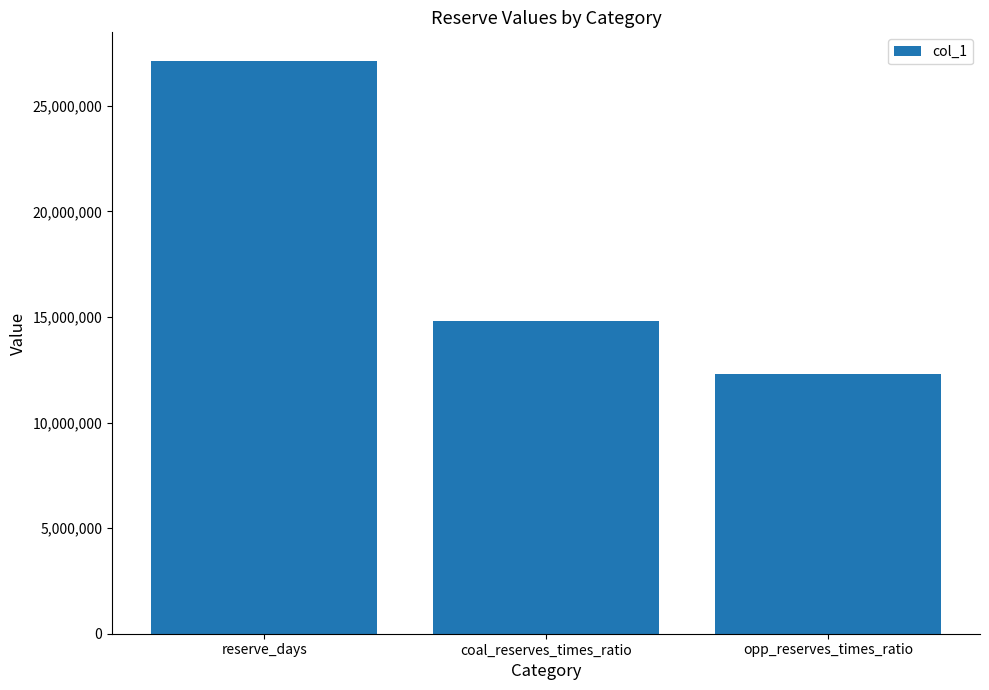

Read the value at reserve_days.

27125954.5